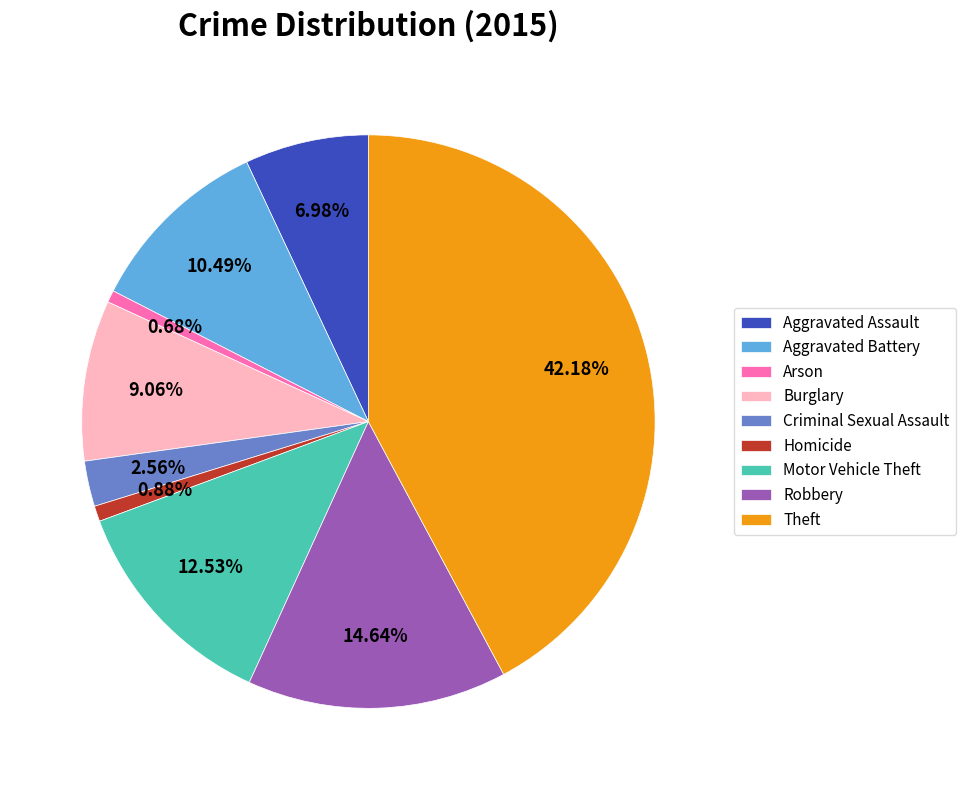

To the nearest percent, what percentage of the pie is Theft?

42%